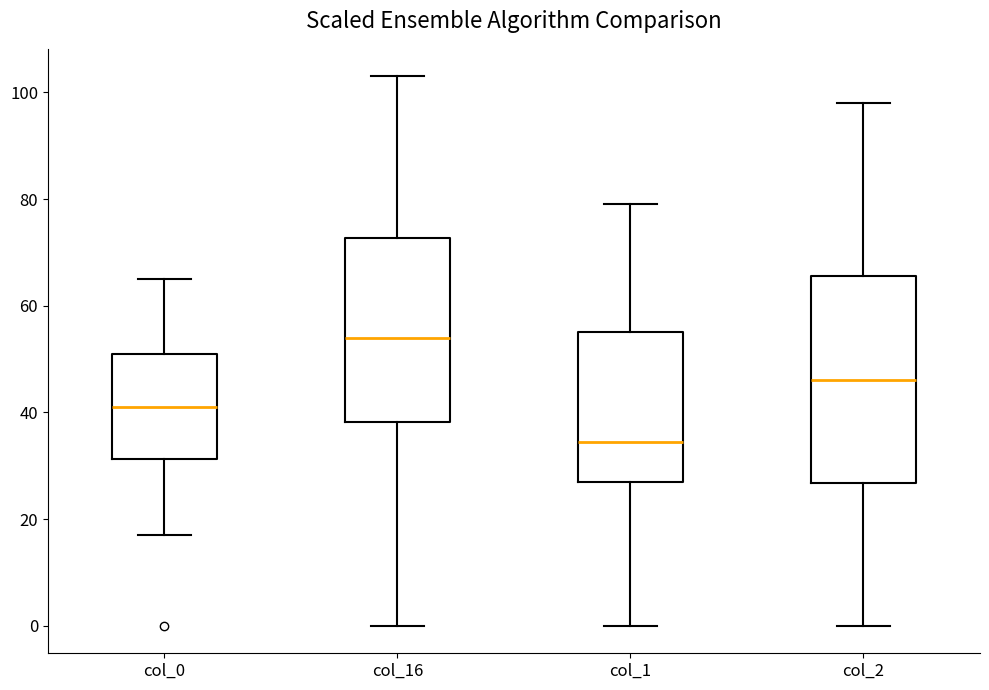

Reading left to right, transcribe this box plot: for each box, give where its median line is, the range the box spans, and where its two whiskers end, as read against the y-axis. The values are not printed on the chart, so give them approximately, as read against the axis.

col_0: median 42, box 32 to 52, whiskers 18 to 66
col_16: median 54, box 38 to 72, whiskers 0 to 104
col_1: median 34, box 28 to 56, whiskers 0 to 80
col_2: median 46, box 26 to 66, whiskers 0 to 98